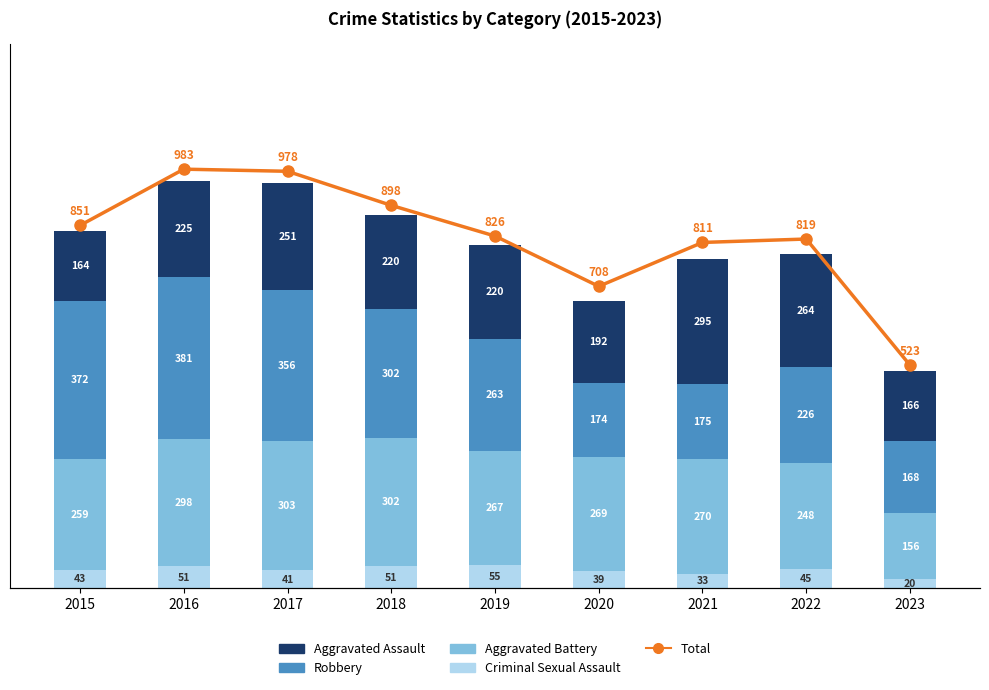

What is the sum of the Criminal Sexual Assault values at 2020 and 2021?

72